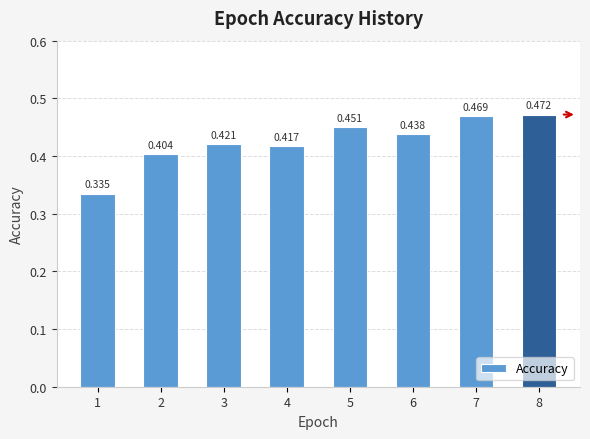

Between 4 and 2, which is larger?

4